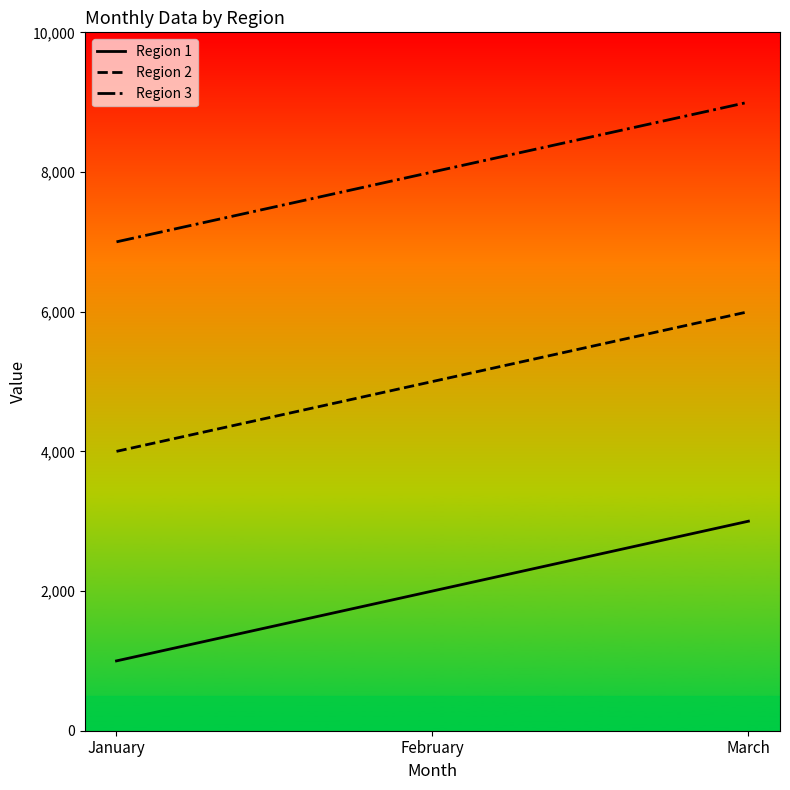

The value of Region 2 at February is 8223. True or false?

False